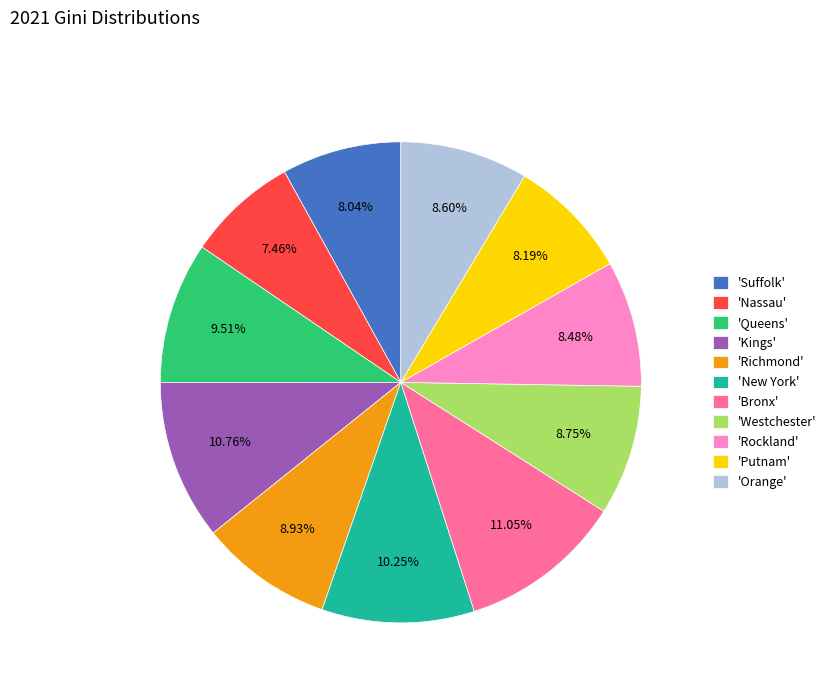

Which has a higher value, 'Nassau' or 'Kings'?

'Kings'